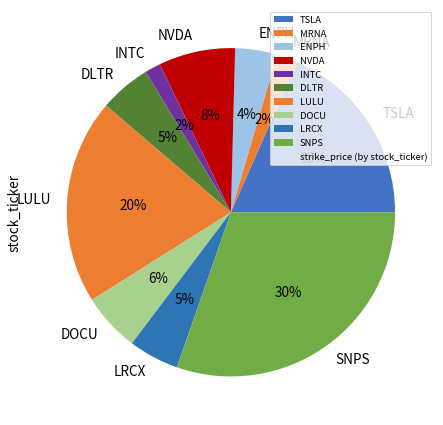

What is the ratio of the value at TSLA to the value at DLTR?

3.6